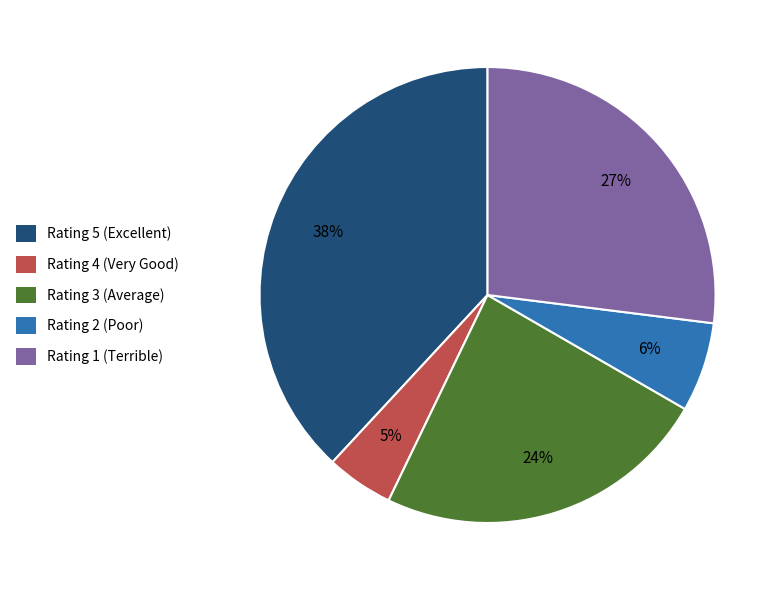

Count the number of slices in the pie.

5